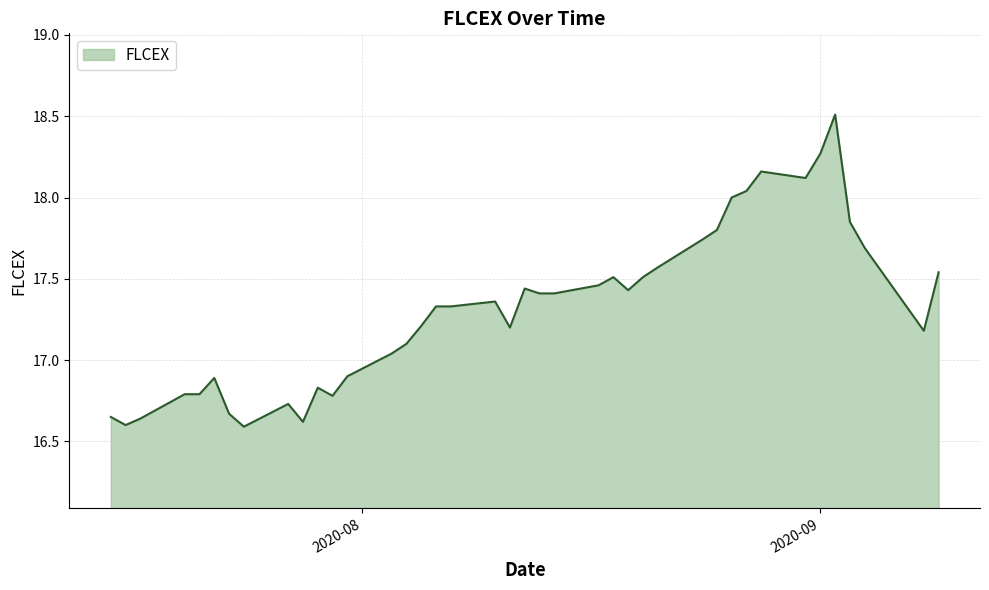

What is the greatest value displayed?

18.5